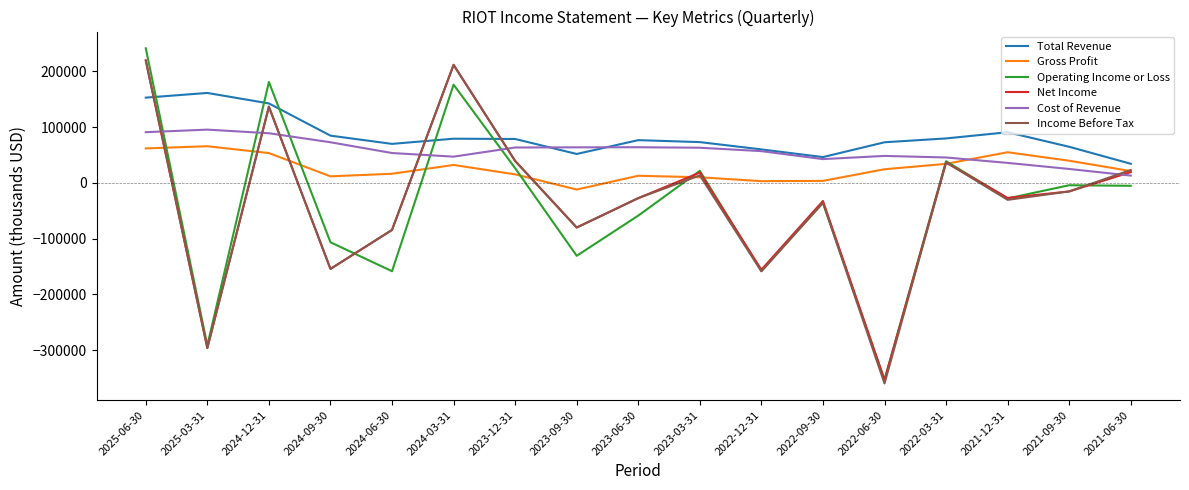

Is the value of Operating Income or Loss at 2021-12-31 greater than the value of Net Income at 2021-09-30?

No